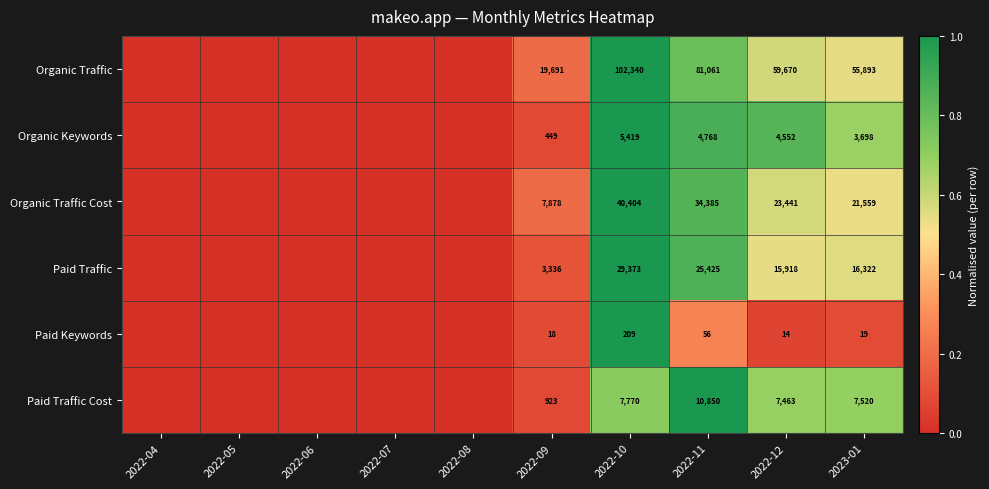

What is the total value across all series at 2022-11?

156545